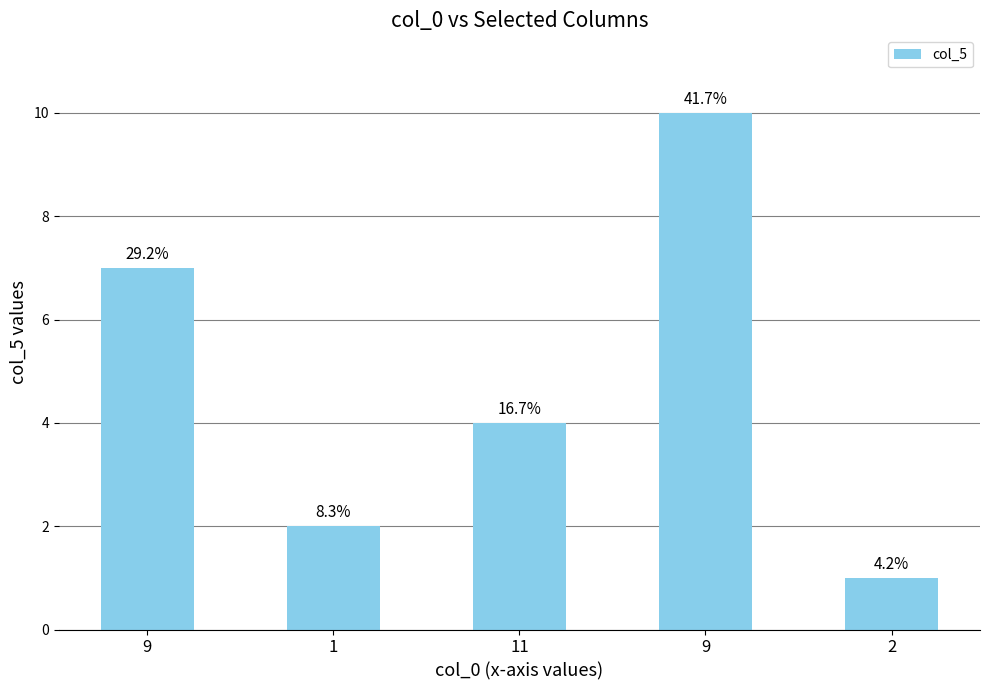

At which label does the data first exceed 4?

9